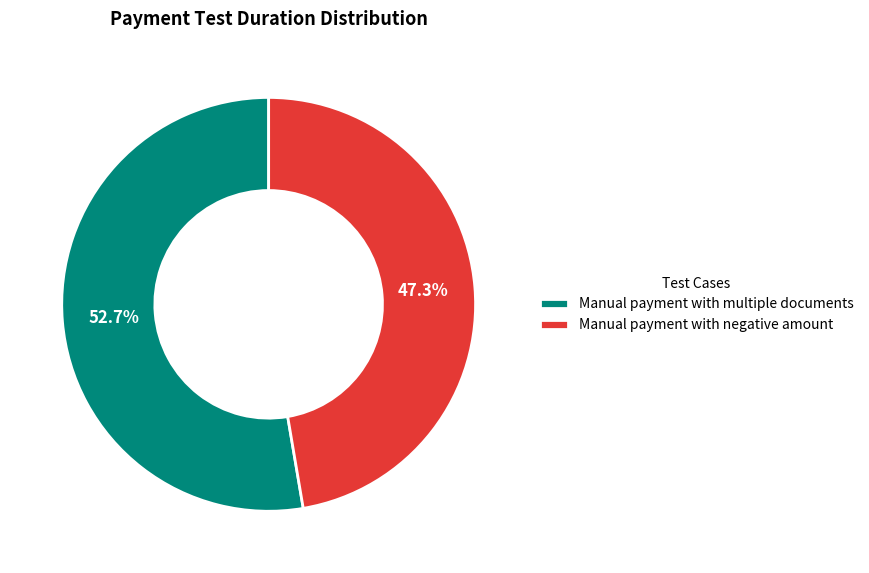

Which slice is the largest?

Manual payment with multiple documents